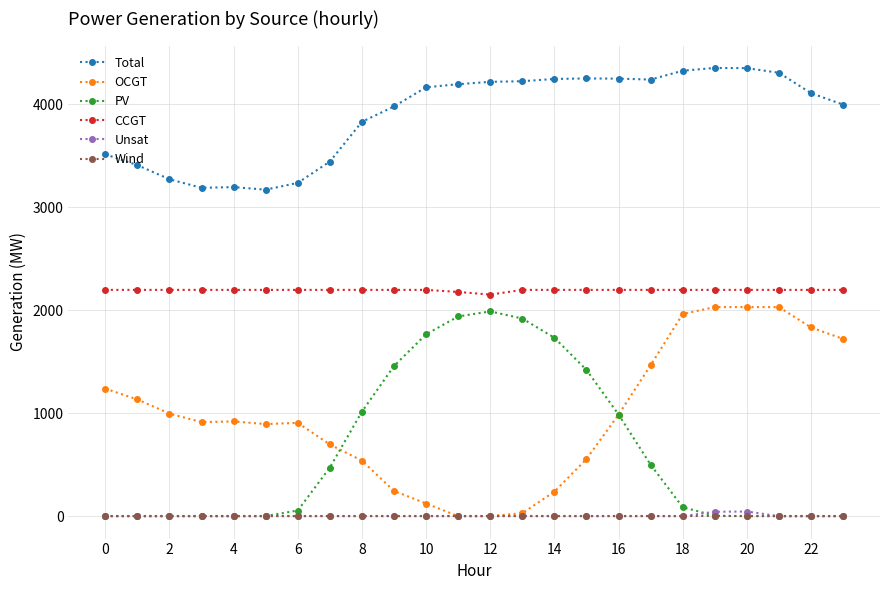

True or false: CCGT and Wind cross at least once.

False